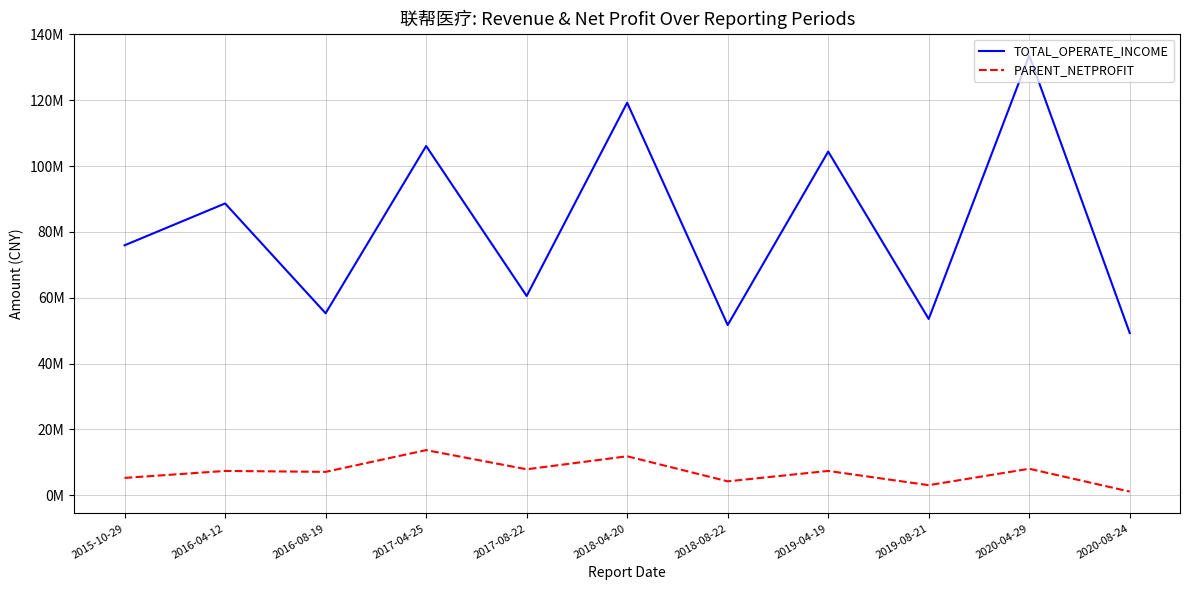

At which category is the sum across all series the highest?

2020-04-29